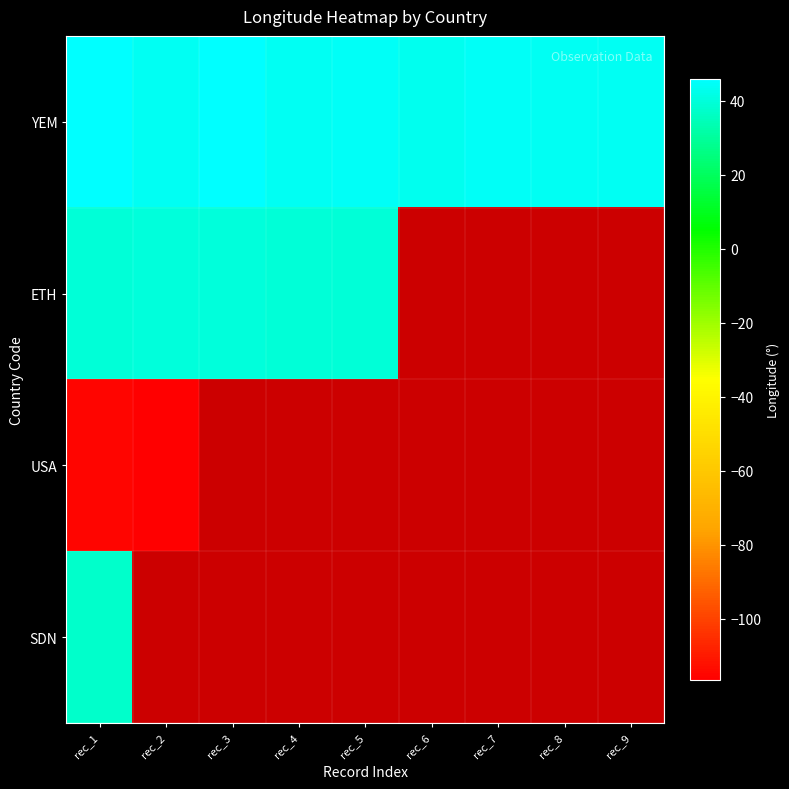

How many distinct data groups are displayed?

4